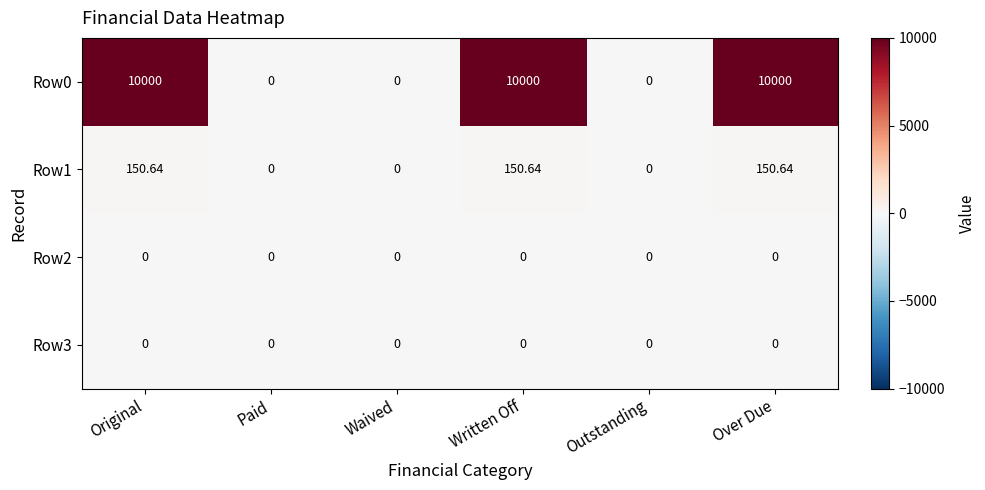

Where does the Row1 series first go above 150?

Original